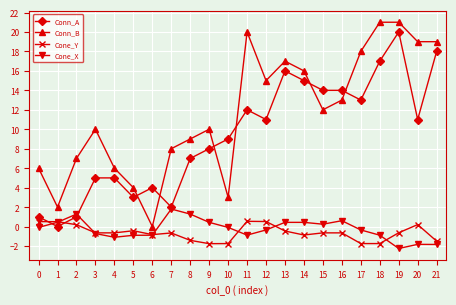

What is the value of the Conn_A point at the 1st from the left?

1.0